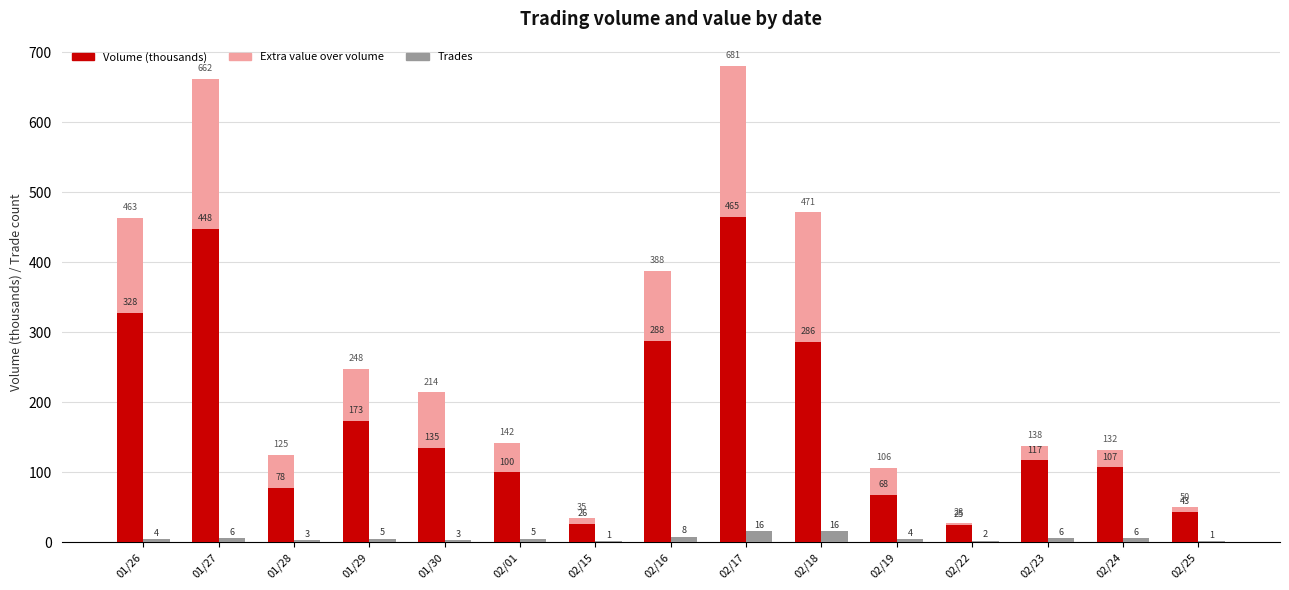

Is it true that Trades equals 1 at 02/22?

False